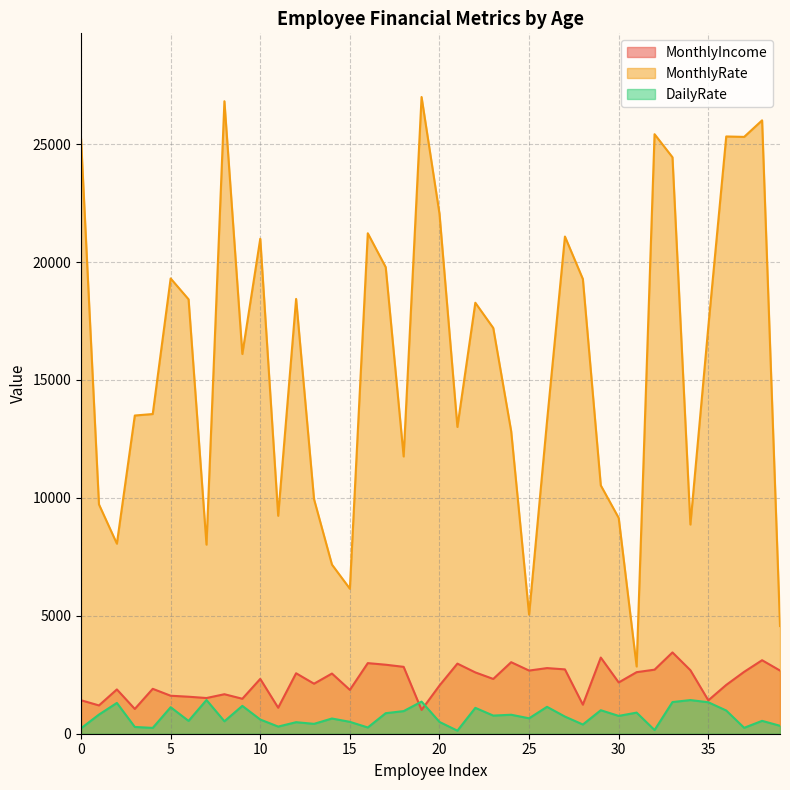

True or false: DailyRate and MonthlyRate cross at least once.

False